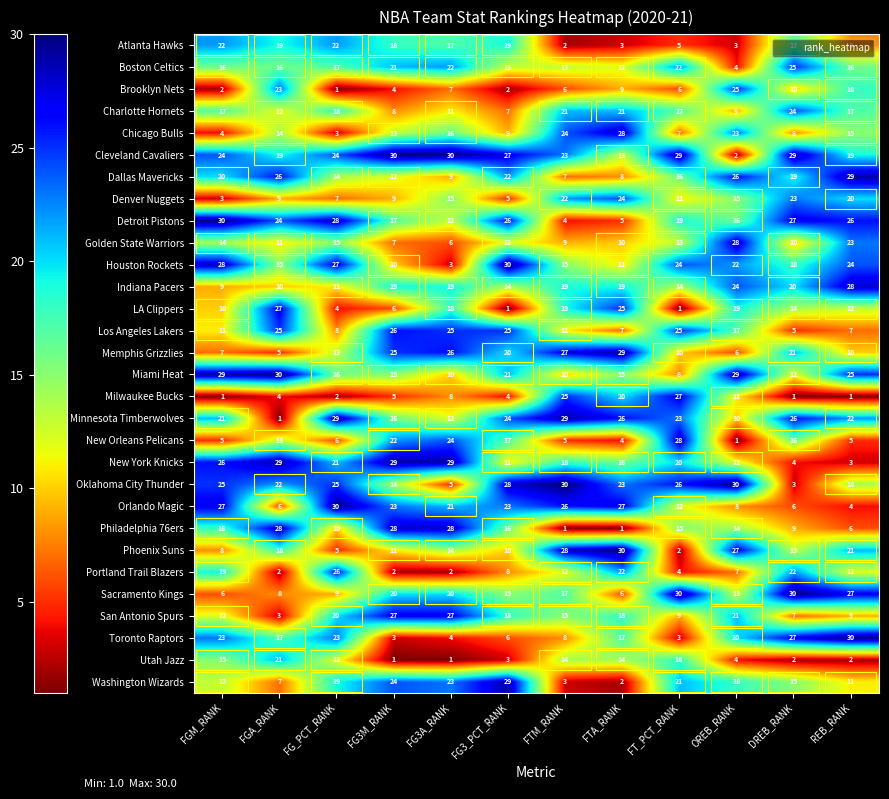

Which series has the largest total across all categories?

Cleveland Cavaliers